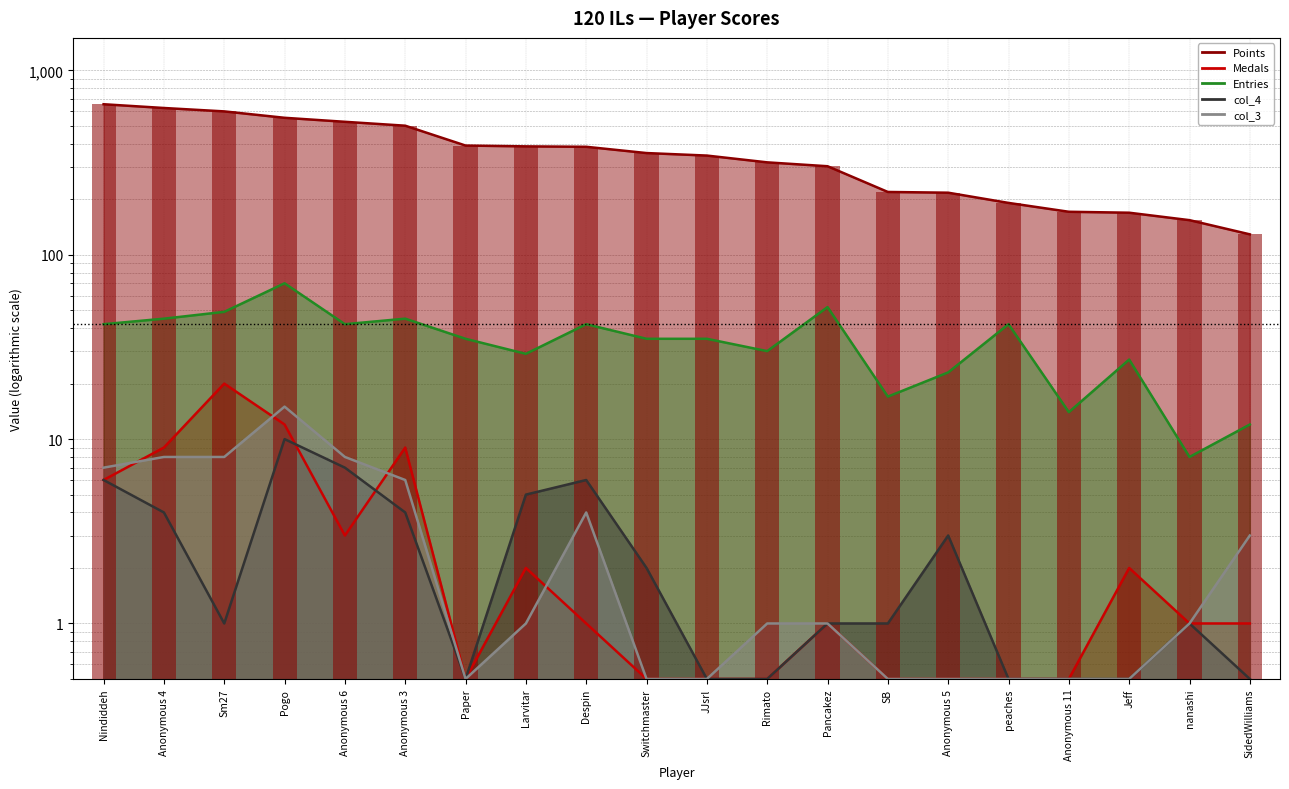

Reading left to right, list all the values displayed in this chart.

Points: 655.0	625.0	599.0	553.0	526.0	501.0	391.0	387.0	385.0	356.0	345.0	317.0	302.0	219.0	217.0	191.0	171.0	169.0	154.0	129.0
Medals: 6.0	9.0	20.0	12.0	3.0	9.0	0.5	2.0	1.0	0.5	0.5	0.5	1.0	0.5	0.5	0.5	0.5	2.0	1.0	1.0
Entries: 42.0	45.0	49.0	70.0	42.0	45.0	35.0	29.0	42.0	35.0	35.0	30.0	52.0	17.0	23.0	42.0	14.0	27.0	8.0	12.0
col_4: 6.0	4.0	1.0	10.0	7.0	4.0	0.5	5.0	6.0	2.0	0.5	0.5	1.0	1.0	3.0	0.5	0.5	0.5	1.0	0.5
col_3: 7.0	8.0	8.0	15.0	8.0	6.0	0.5	1.0	4.0	0.5	0.5	1.0	1.0	0.5	0.5	0.5	0.5	0.5	1.0	3.0